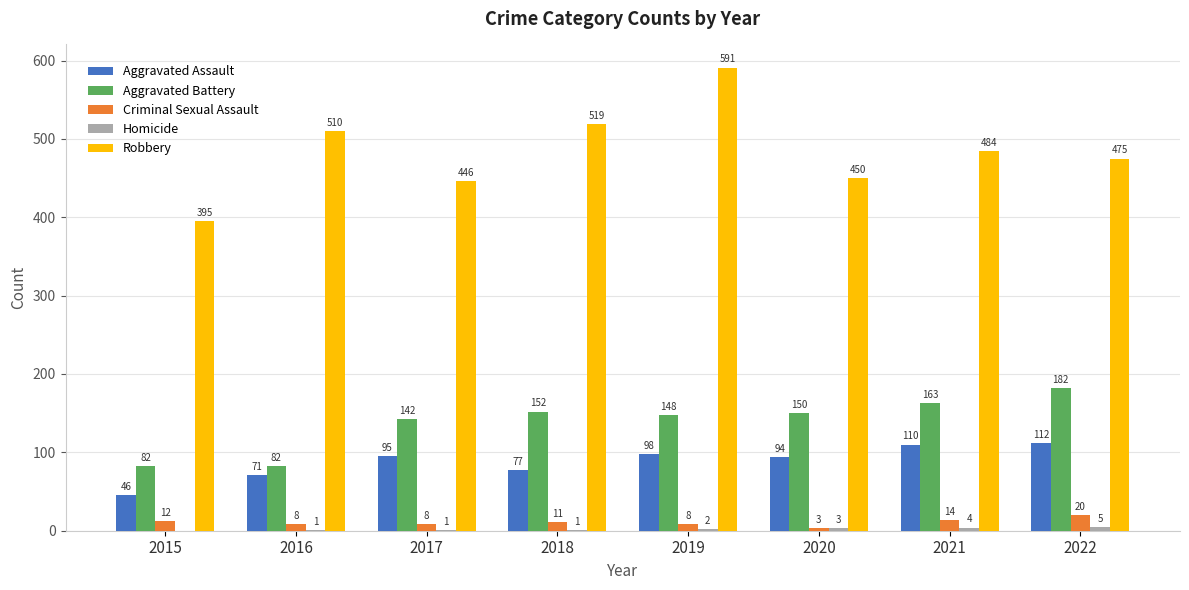

Which series has the largest range (max minus min)?

Robbery